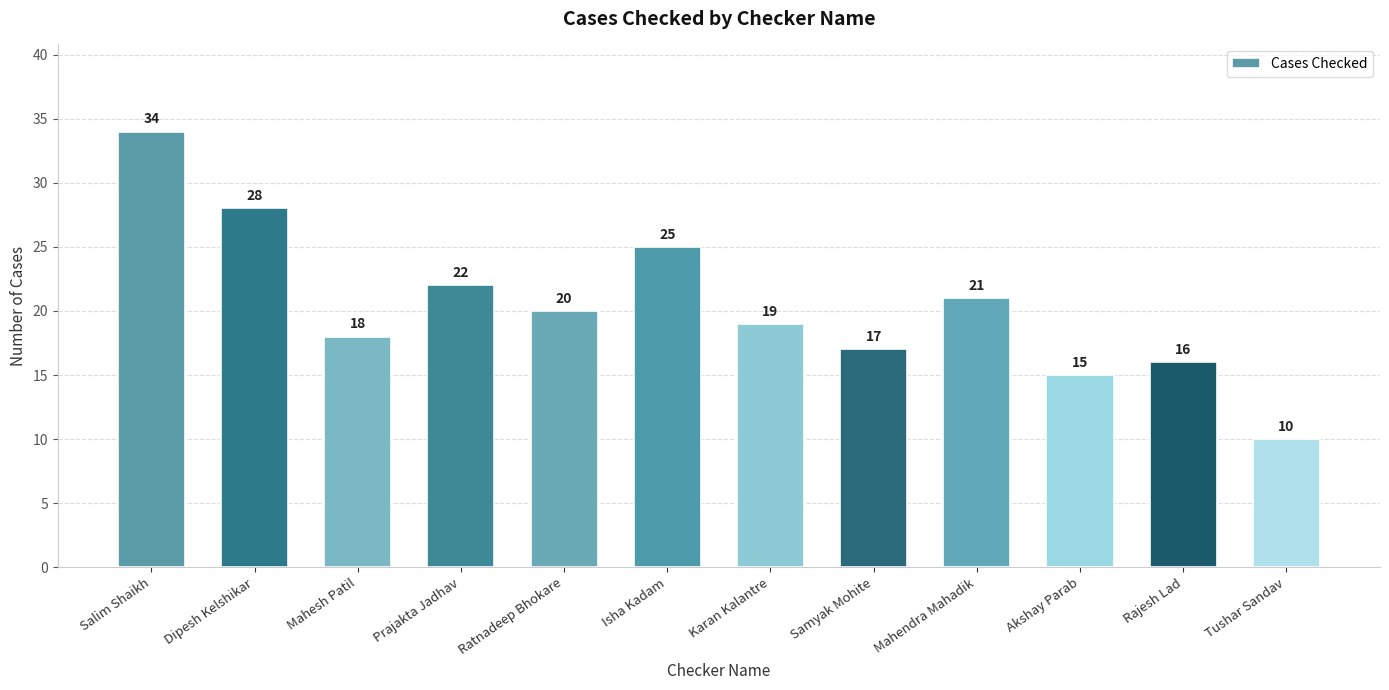

Between Isha Kadam and Mahesh Patil, which is larger?

Isha Kadam